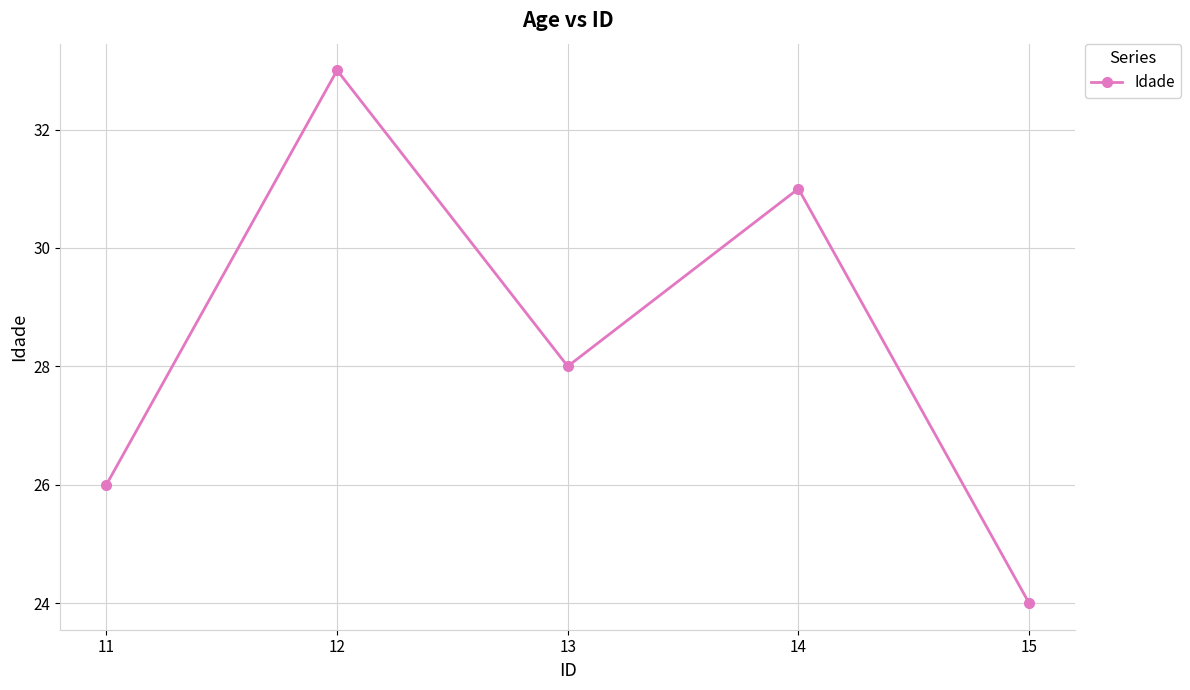

Rank the categories by value from highest to lowest.

12, 14, 13, 11, 15